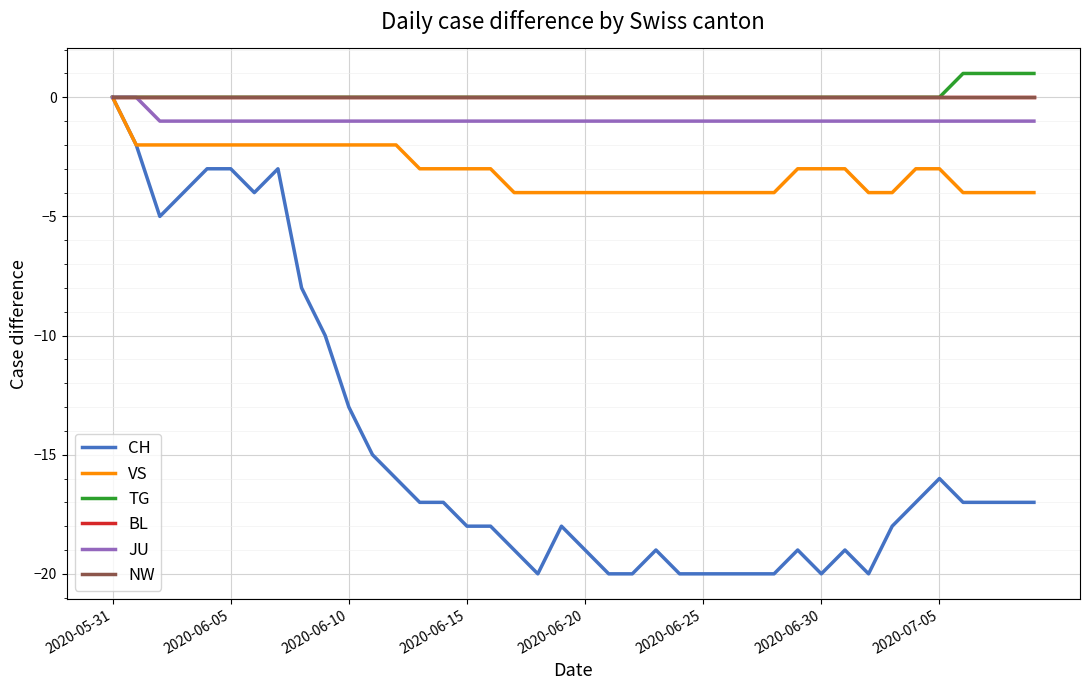

Is this an area chart (filled region under the line)?

No